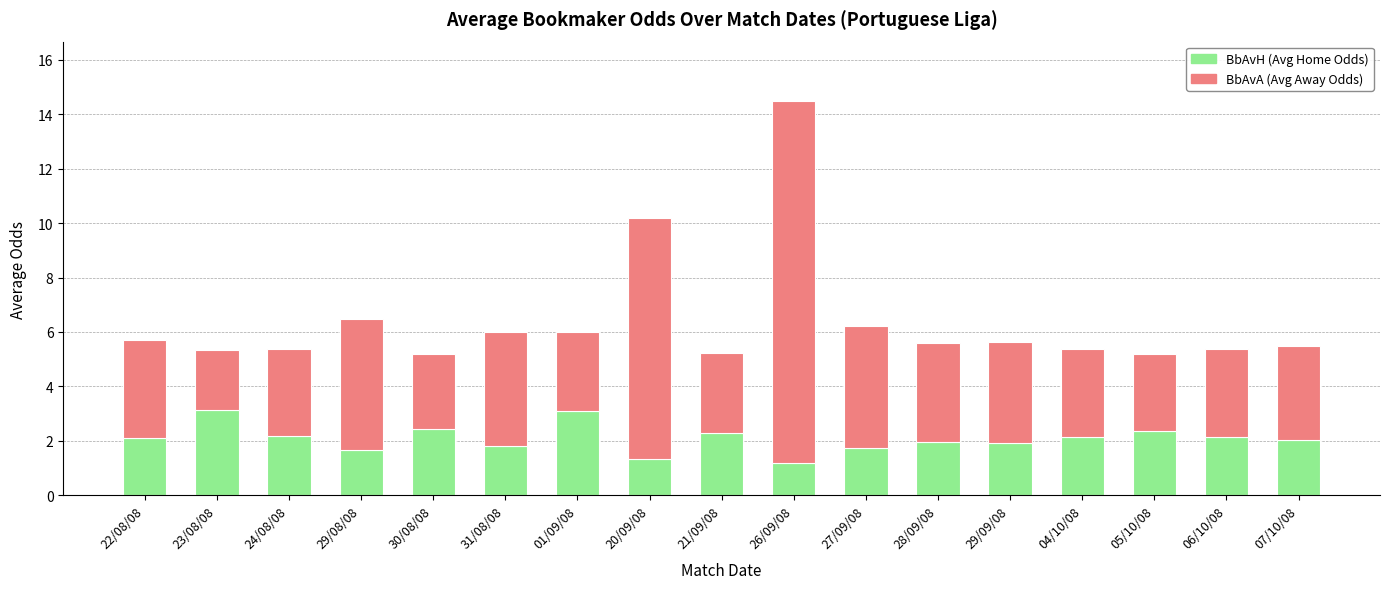

What is the total value across all series at 28/09/08?

5.6